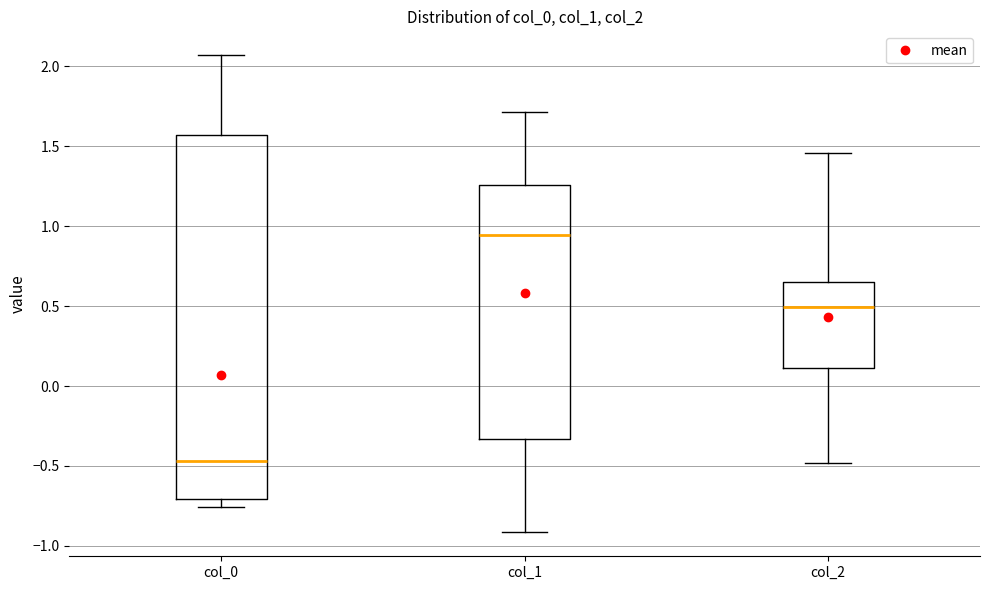

Which box is the tallest, from its lower edge to its upper edge?

col_0